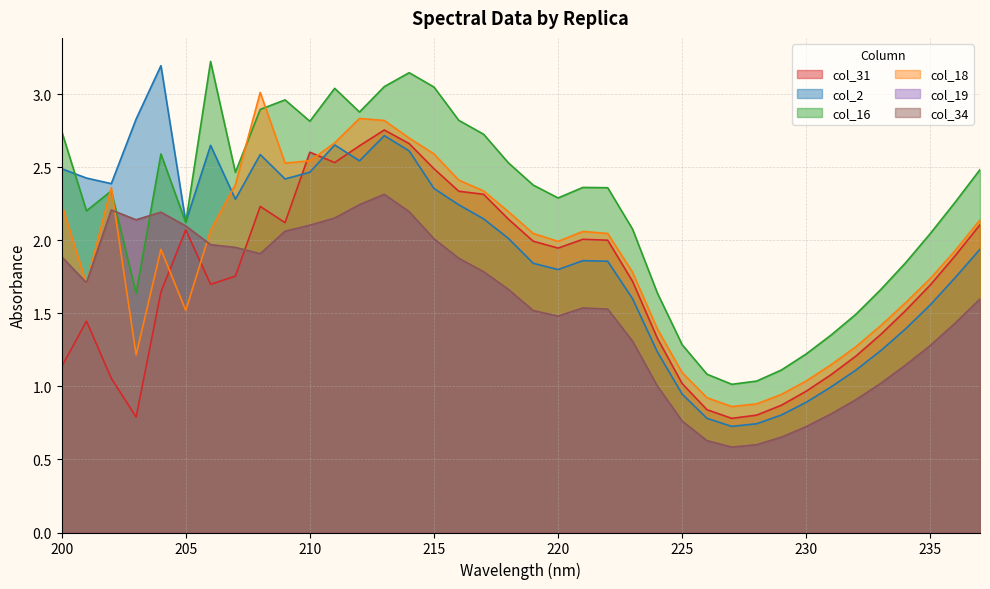

What is the difference between the col_31 values at 212 and 231?

1.6